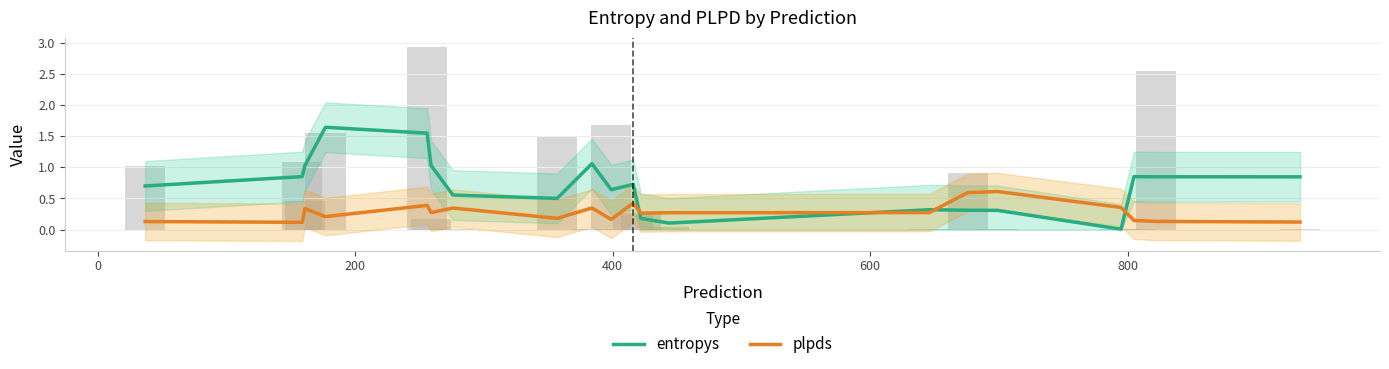

Which series has the largest range (max minus min)?

entropys